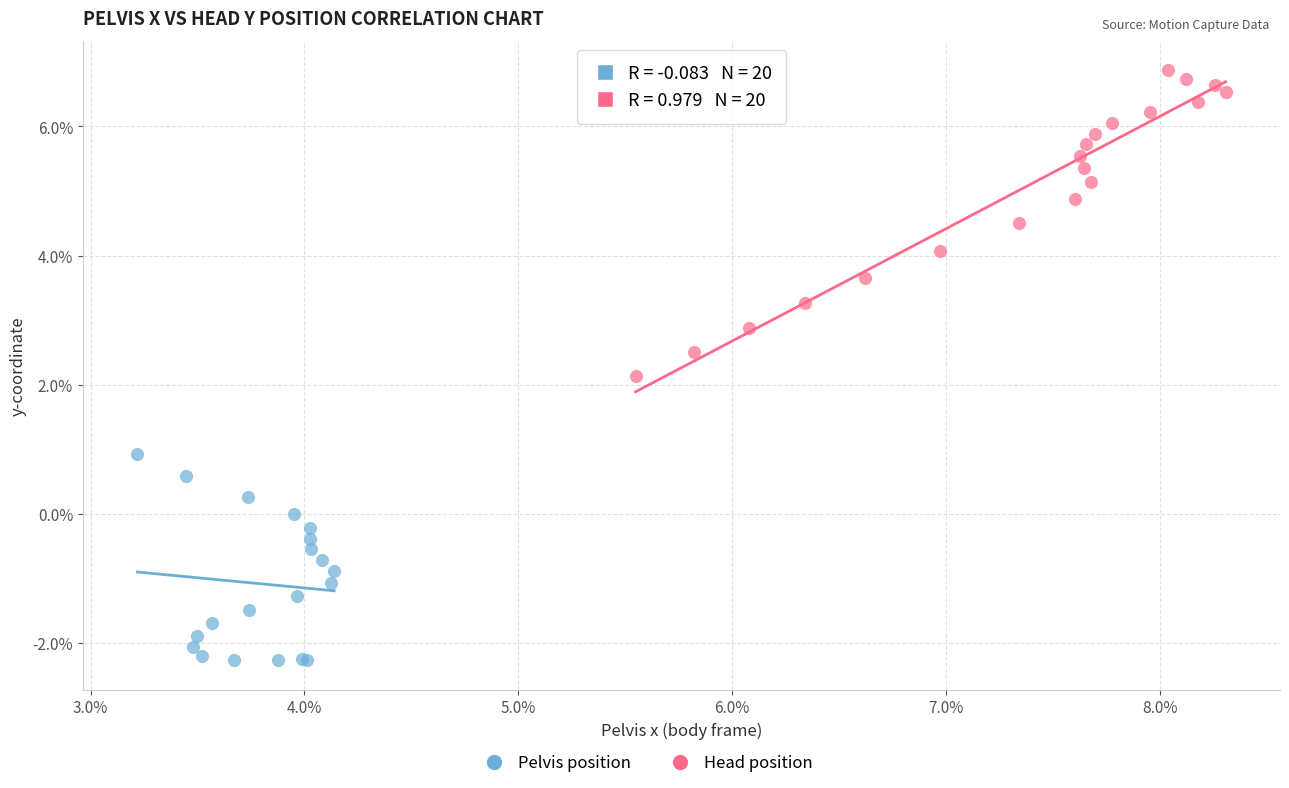

Which series has the largest Y range (max minus min)?

Head position